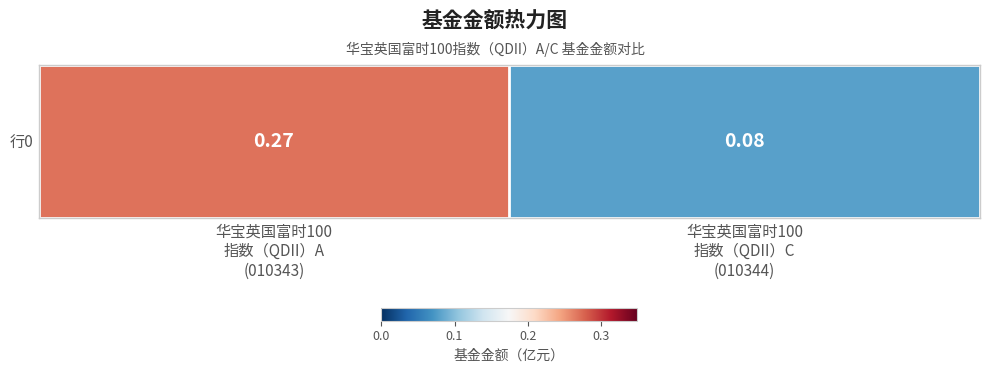

What is the difference between the values at 华宝英国富时100
指数（QDII）C
(010344) and 华宝英国富时100
指数（QDII）A
(010343)?

0.2